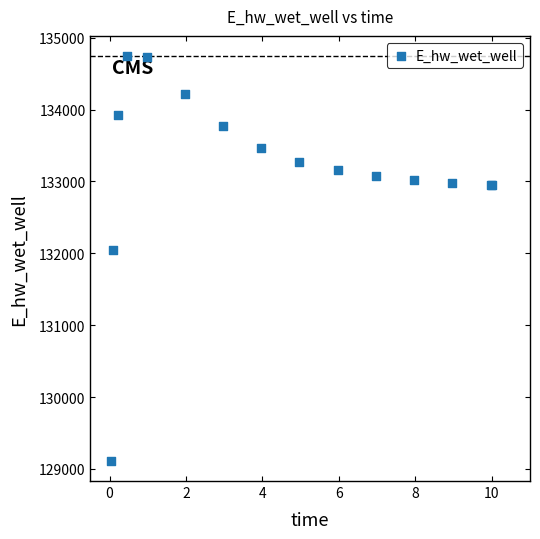

What Y value in the scatter plot is closest to 131928?

132051.3